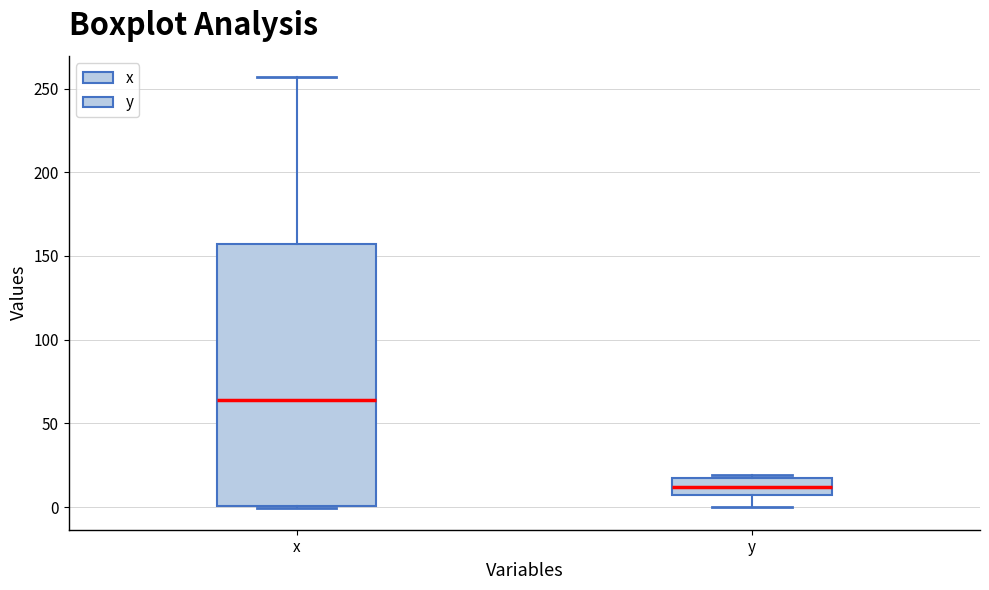

Which box's median line is the lowest?

y